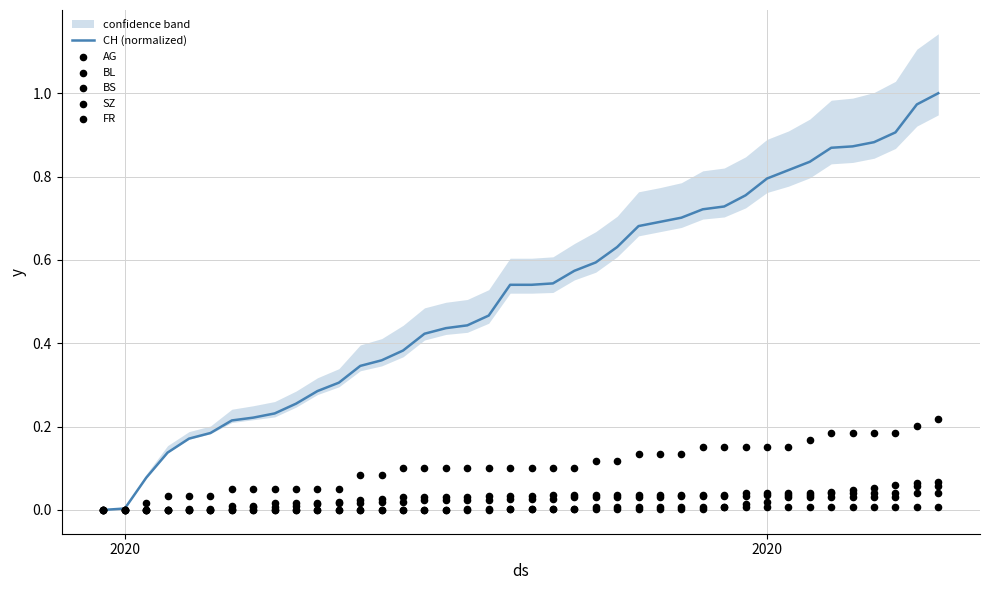

Which series has the largest Y range (max minus min)?

CH (normalized)